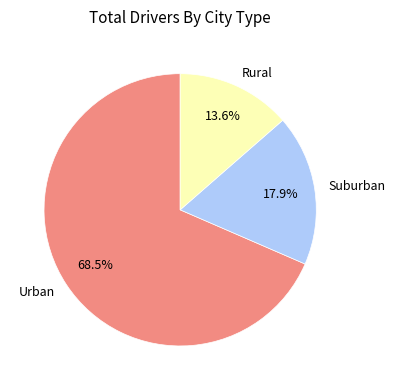

Count the number of slices in the pie.

3